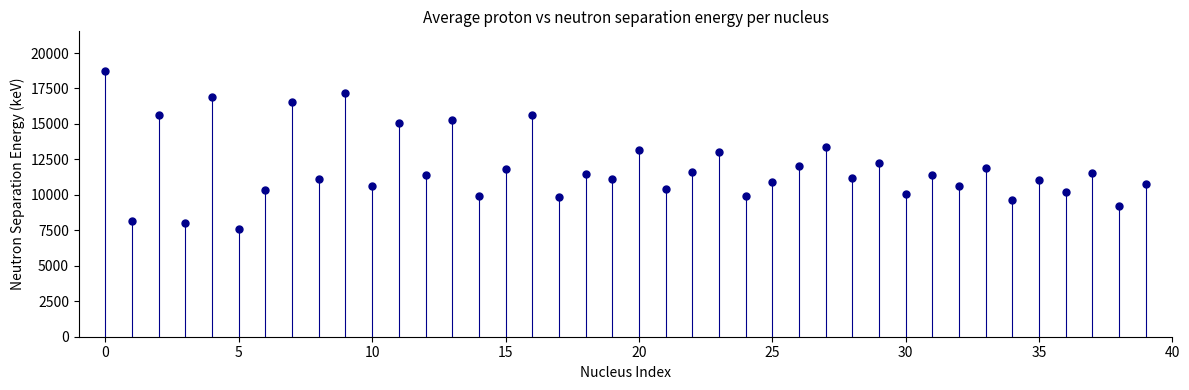

What is the range of Y values (max minus min)?

11112.7